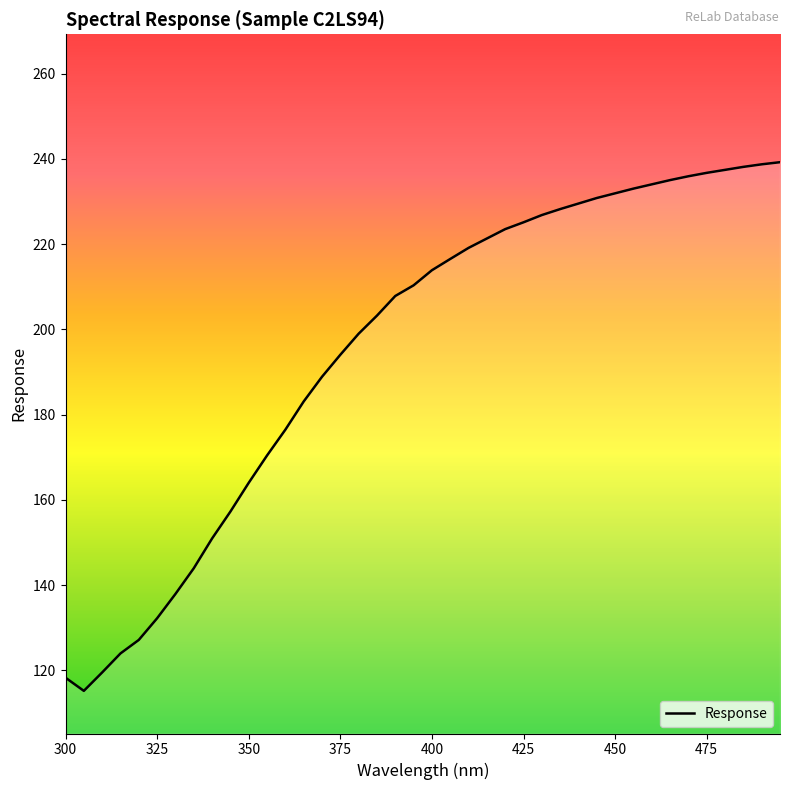

What is the minimum value shown in the chart?

115.2